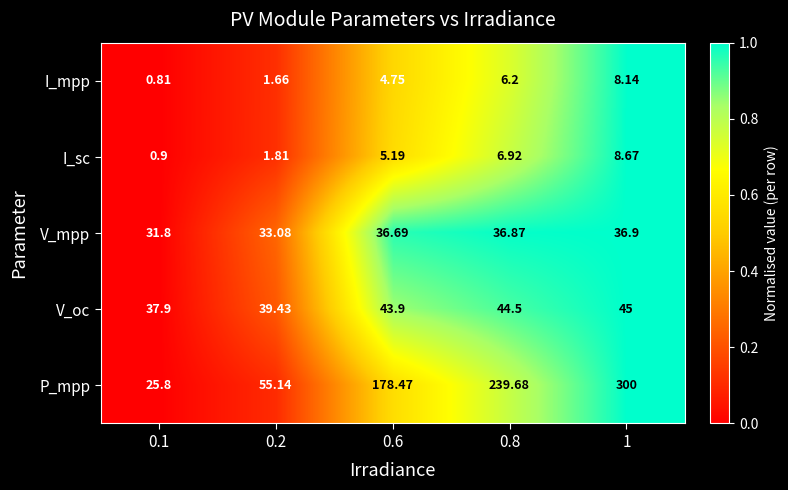

Is the value of I_sc at 0.1 greater than the value of I_mpp at 1?

No